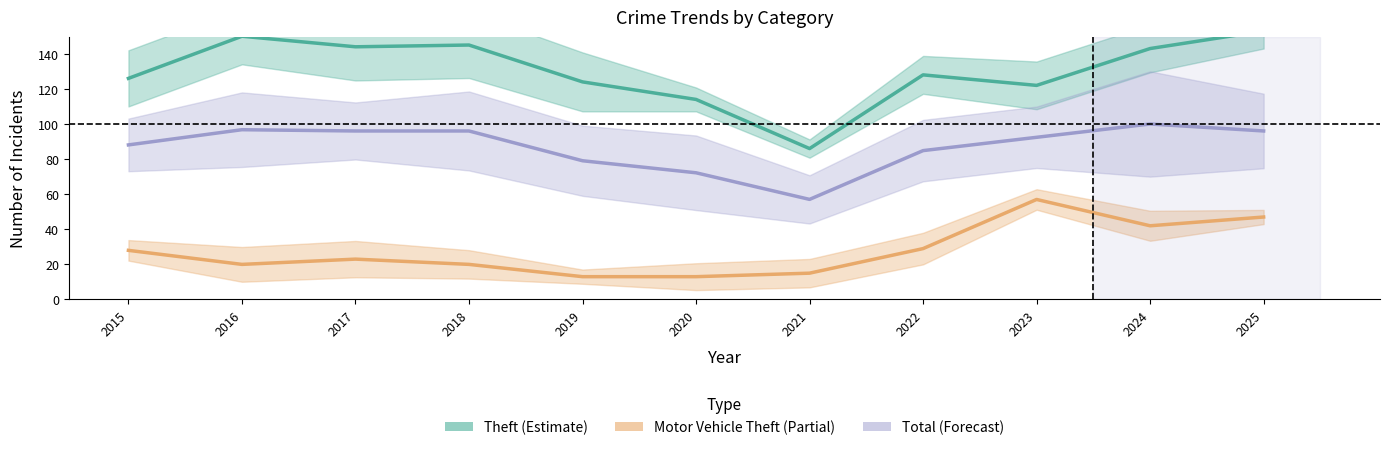

Rank the series by their average value, from lowest to highest.

Motor Vehicle Theft, Total, Theft